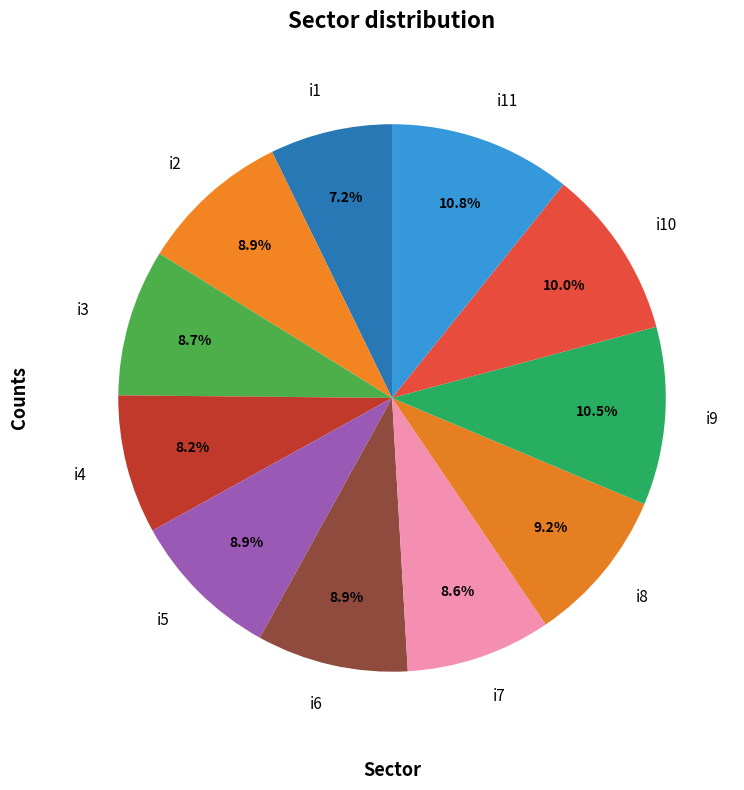

What percentage do i4 and i5 together represent?

17.1%